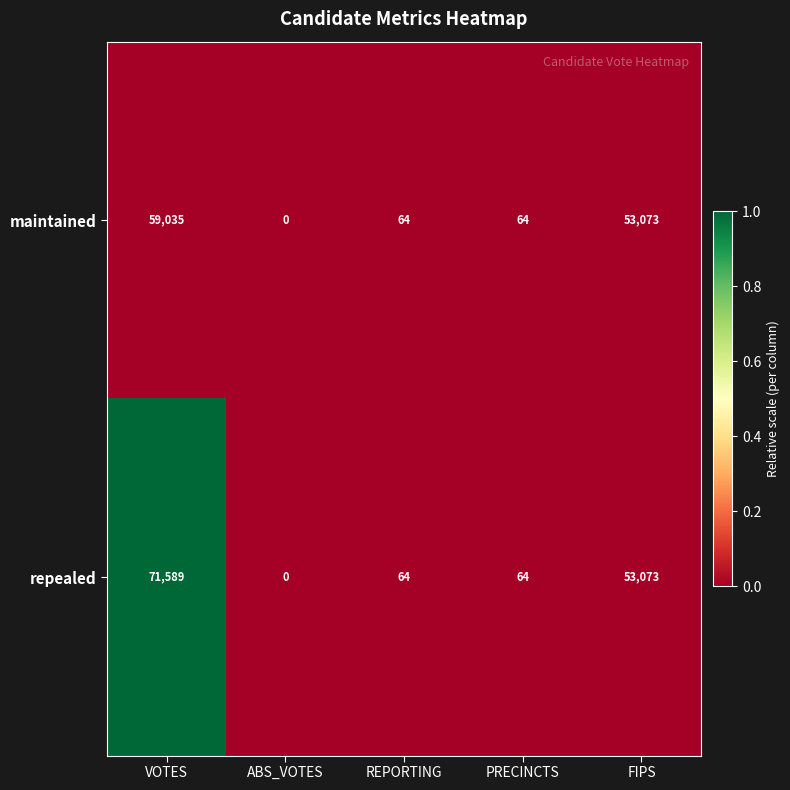

What is the difference between the maintained values at VOTES and FIPS?

5962